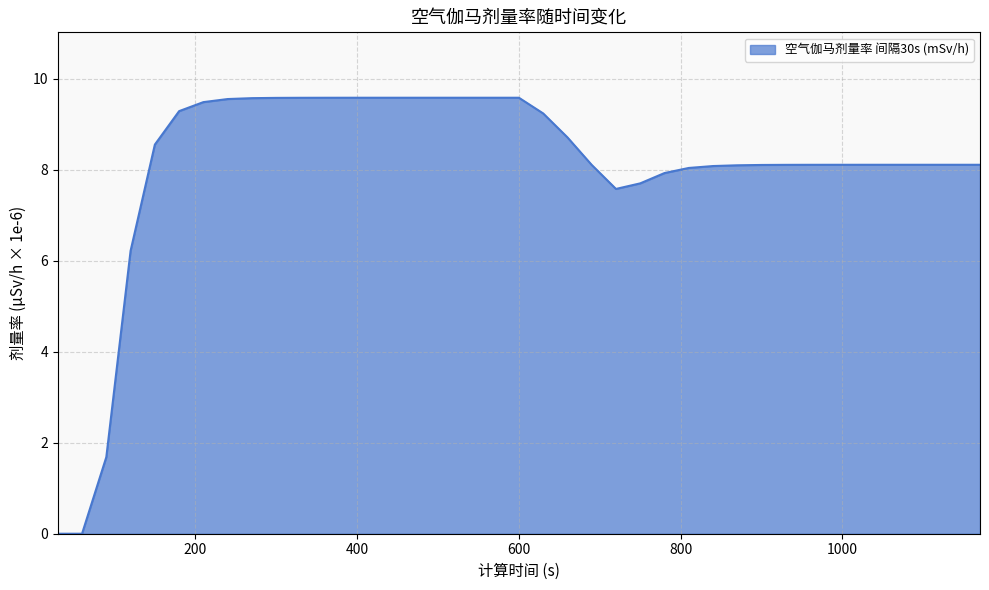

What is the maximum value shown in the chart?

9.6